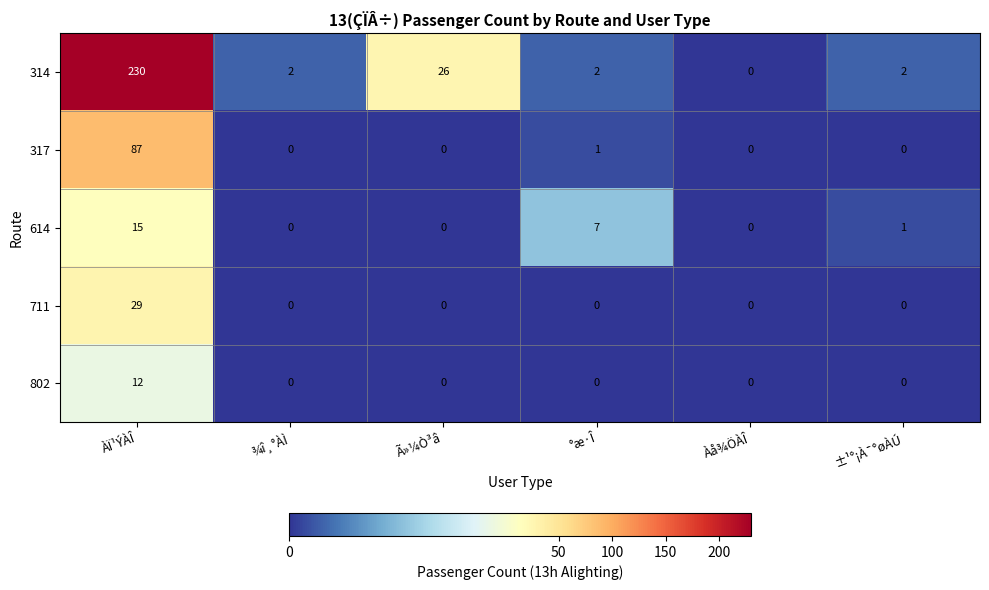

At which label does 314 first exceed 2?

ÀÏ¹ÝÀÎ